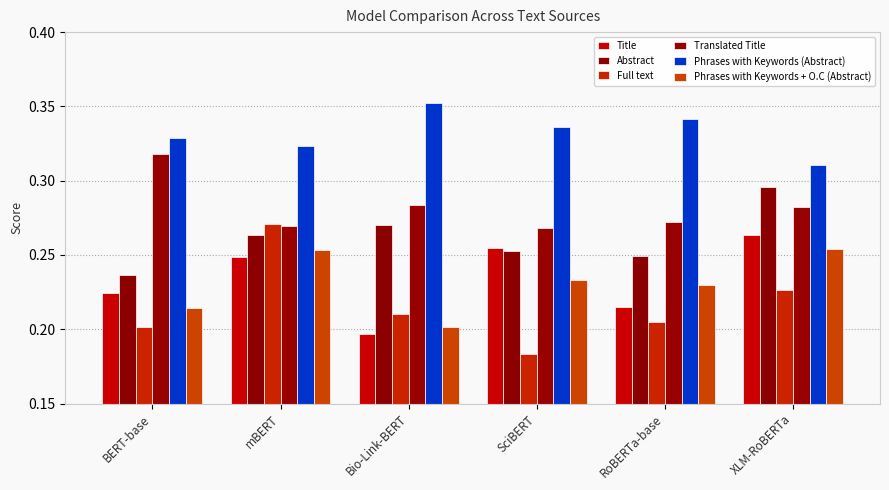

Is it true that Full text equals 0.1 at XLM-RoBERTa?

False